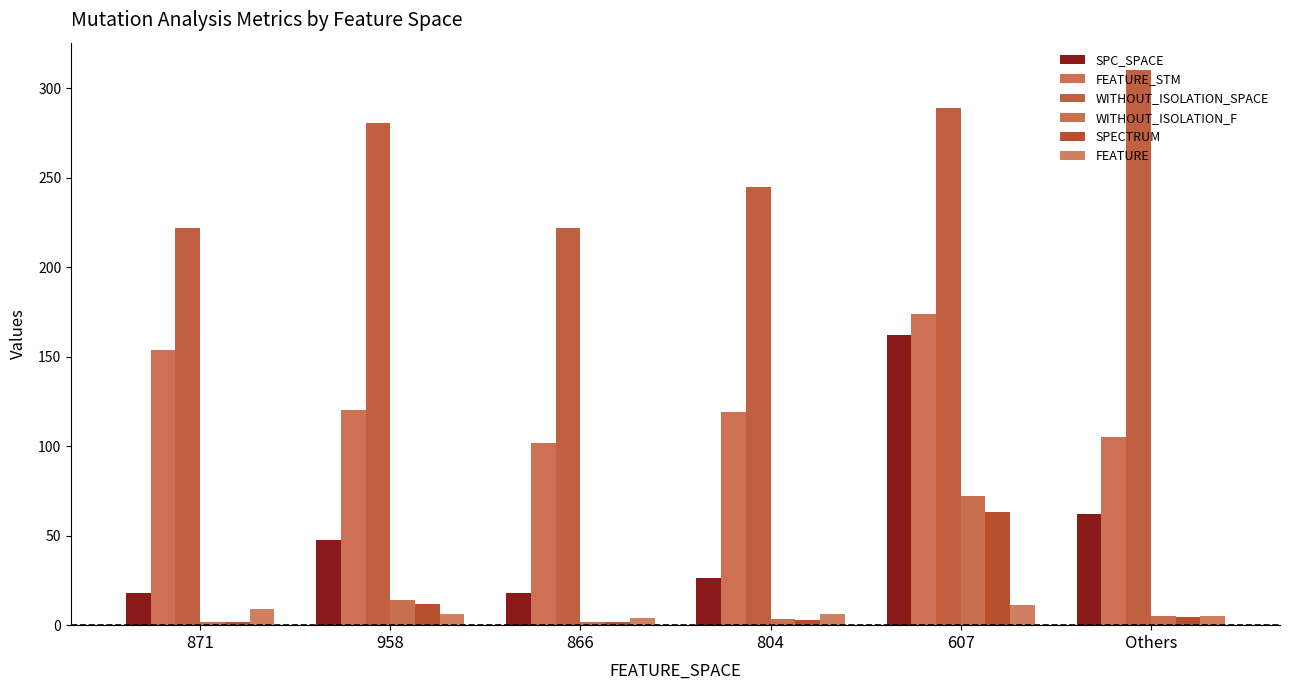

Count the number of categories in the chart.

6